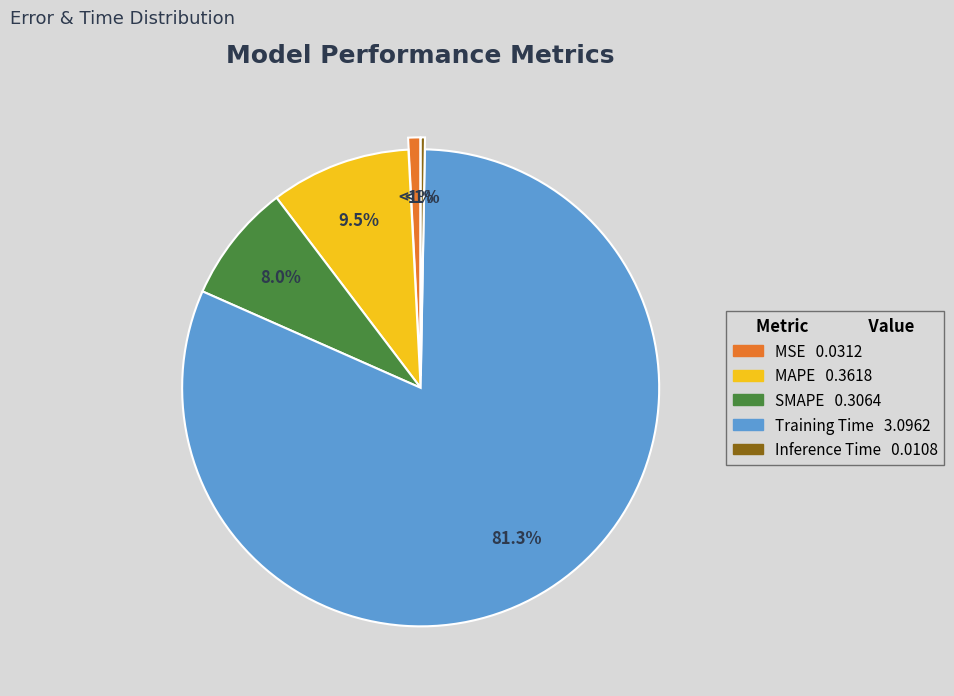

Which slice is the largest?

Training Time